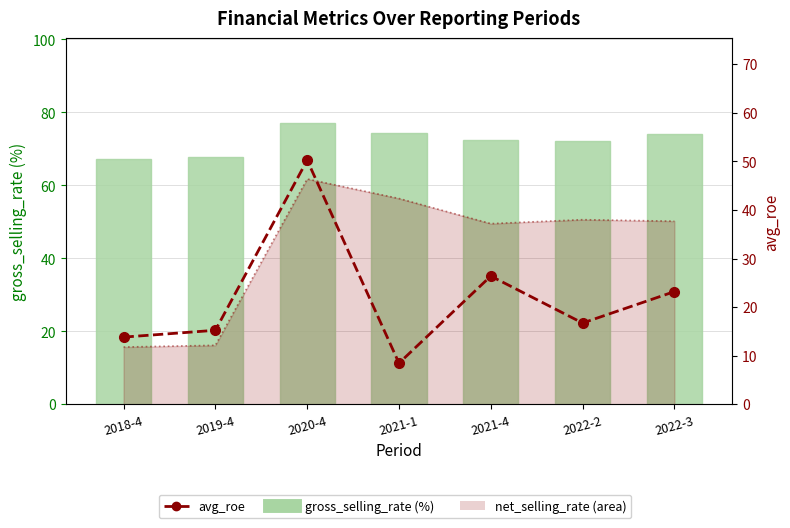

What is the label of the 6th bar from the right?

2019-4